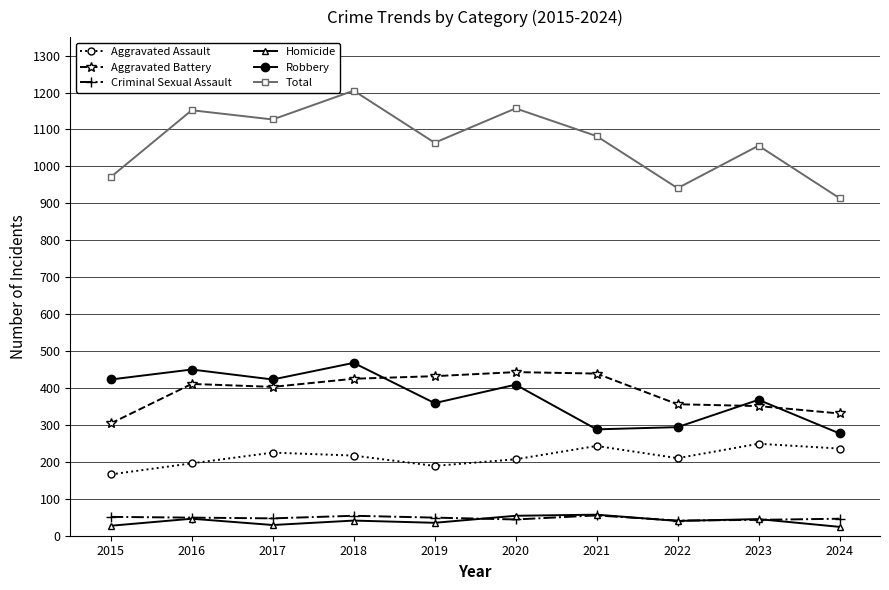

What is the highest value of the Criminal Sexual Assault series?

55